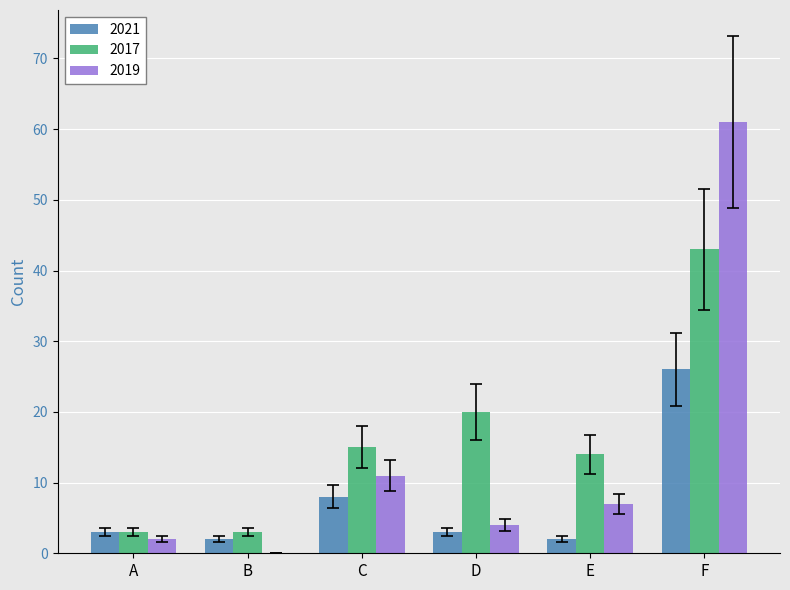

Count the number of data series in this chart.

3